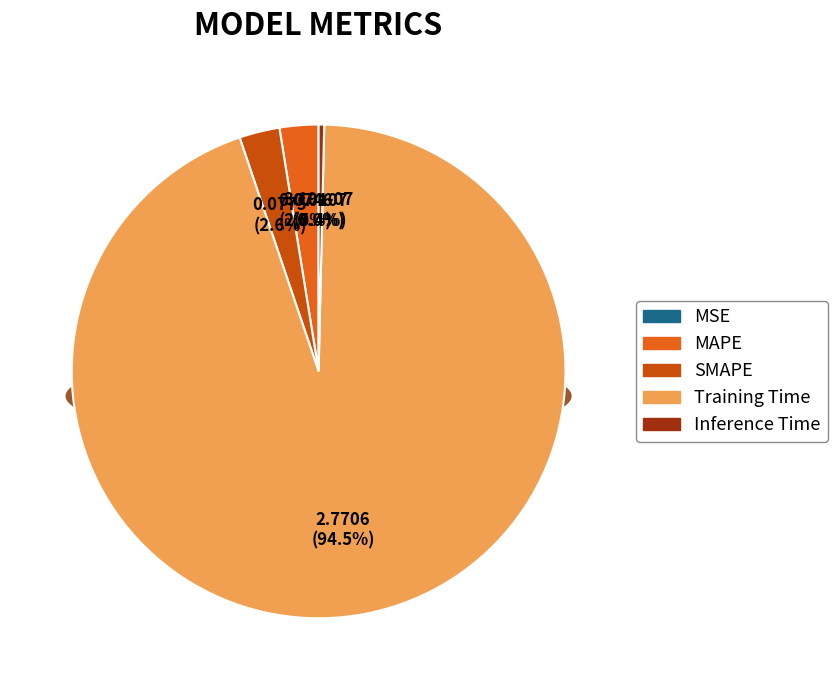

To the nearest percent, what percentage of the pie is MAPE?

3%